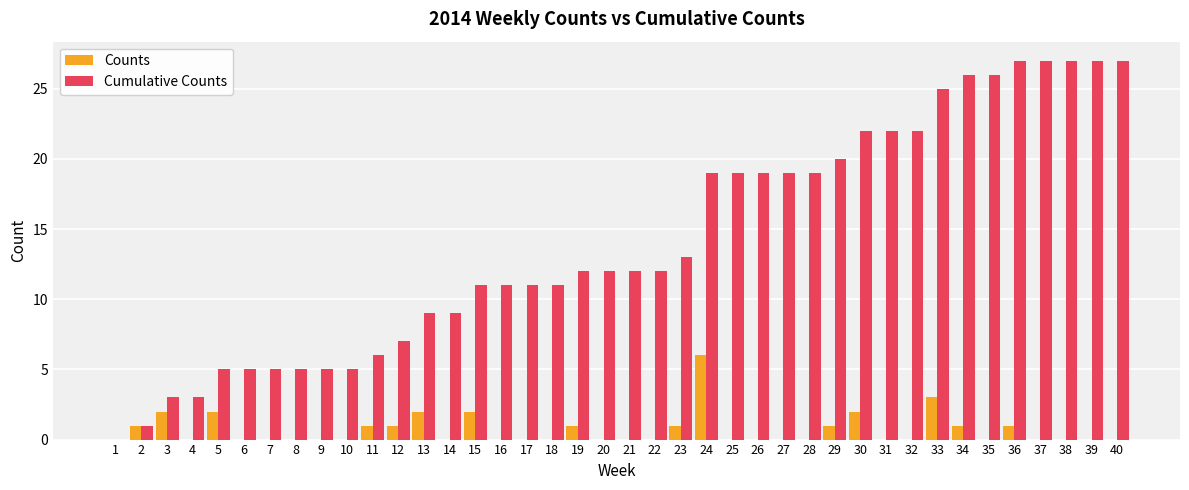

Reading left to right, extract all data points from this chart.

Counts: 1=0	2=1	3=2	4=0	5=2	6=0	7=0	8=0	9=0	10=0	11=1	12=1	13=2	14=0	15=2	16=0	17=0	18=0	19=1	20=0	21=0	22=0	23=1	24=6	25=0	26=0	27=0	28=0	29=1	30=2	31=0	32=0	33=3	34=1	35=0	36=1	37=0	38=0	39=0	40=0
Cumulative Counts: 1=0	2=1	3=3	4=3	5=5	6=5	7=5	8=5	9=5	10=5	11=6	12=7	13=9	14=9	15=11	16=11	17=11	18=11	19=12	20=12	21=12	22=12	23=13	24=19	25=19	26=19	27=19	28=19	29=20	30=22	31=22	32=22	33=25	34=26	35=26	36=27	37=27	38=27	39=27	40=27